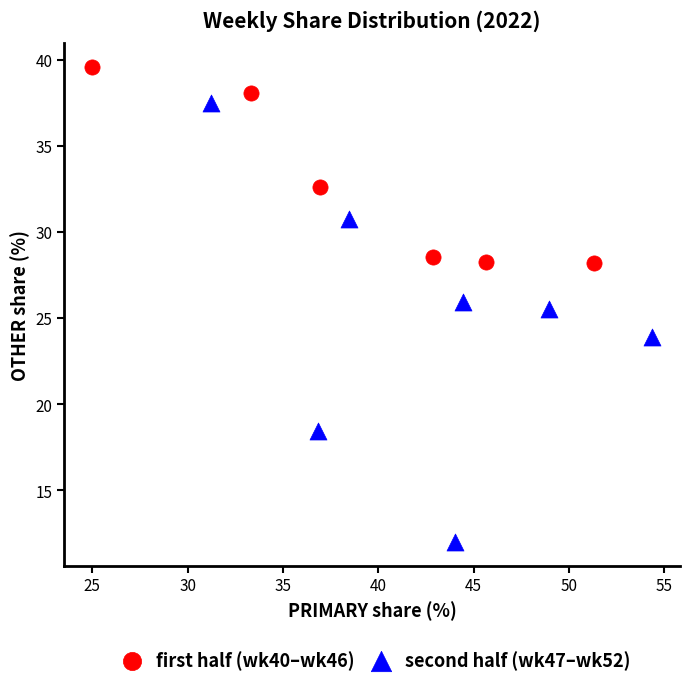

Which series reaches the minimum Y coordinate?

second half (wk47–wk52)